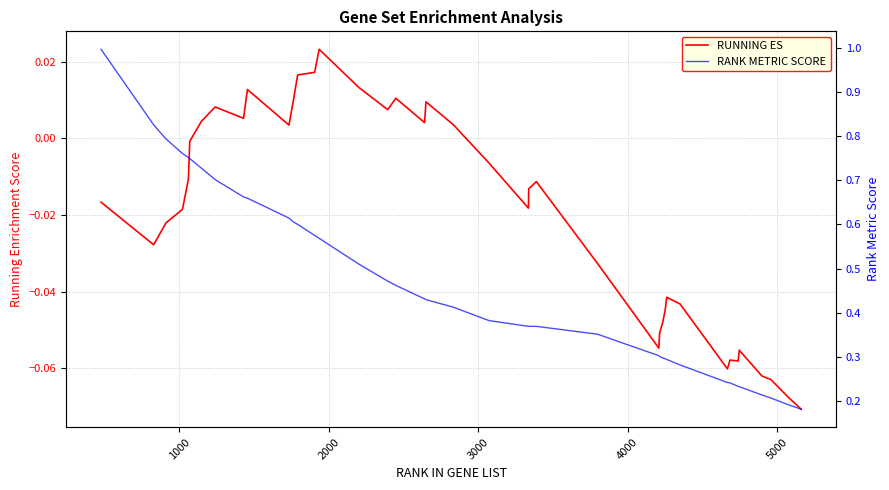

Which series has the largest total across all categories?

RANK METRIC SCORE